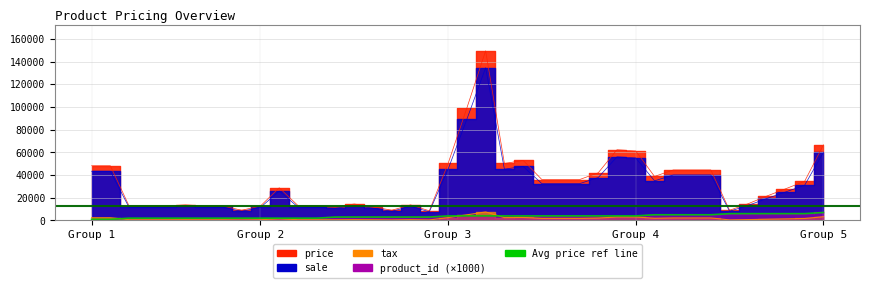

Is it true that sale equals 89190 at 21?

True